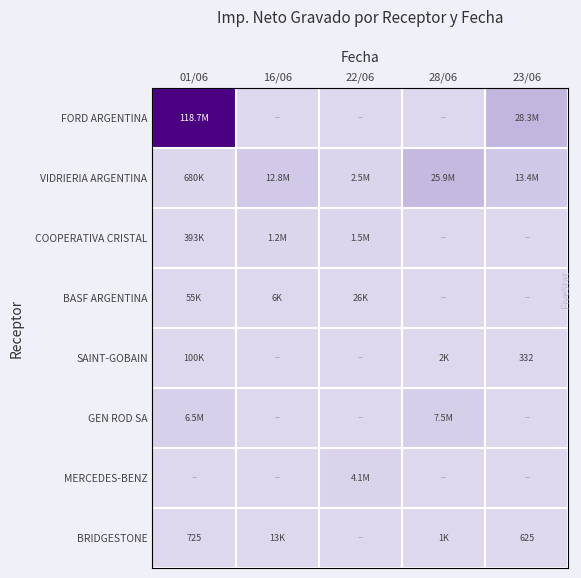

The COOPERATIVA CRISTAL series shows 0.0 at 22/06. True or false?

False